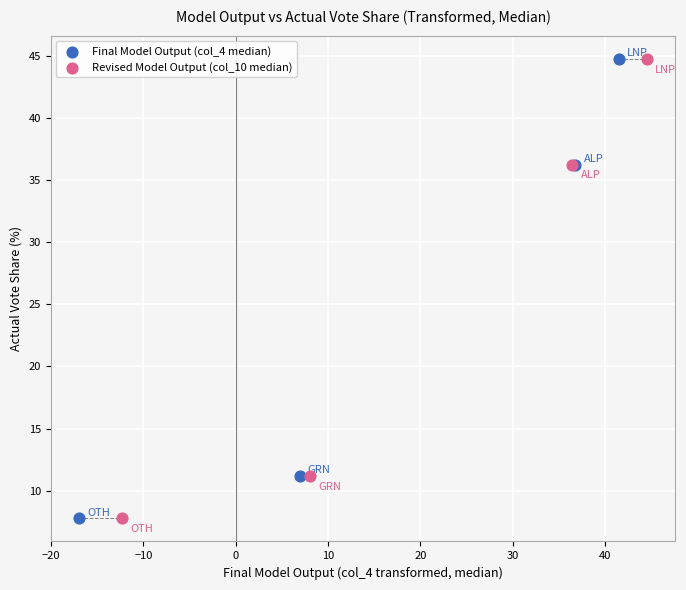

What are all the series names shown in the legend?

Final Model Output (col_4 median), Revised Model Output (col_10 median)